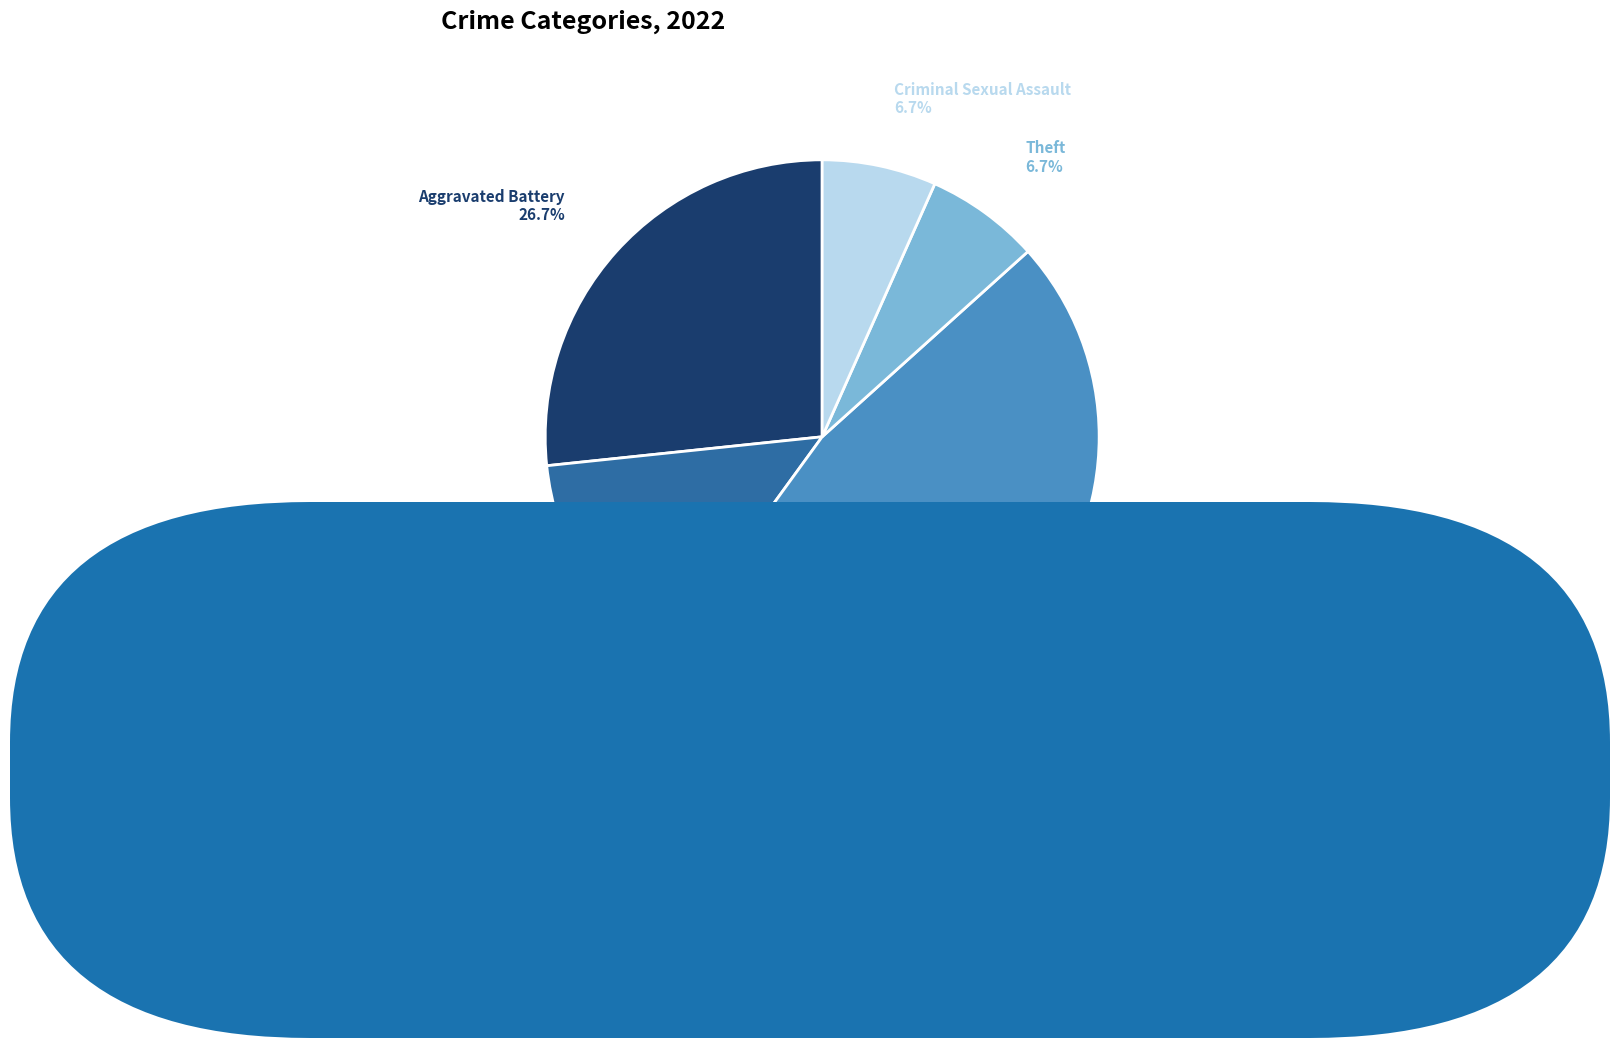

To the nearest percent, what is the difference between the largest and smallest slice percentages?

40%